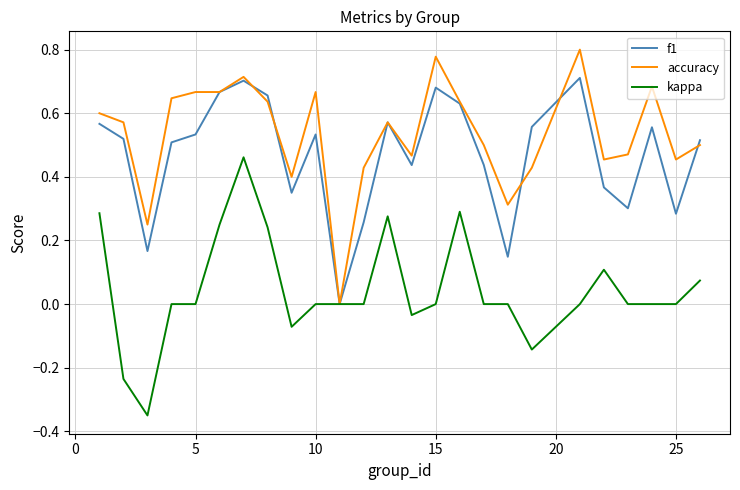

Which series has the largest total across all categories?

accuracy